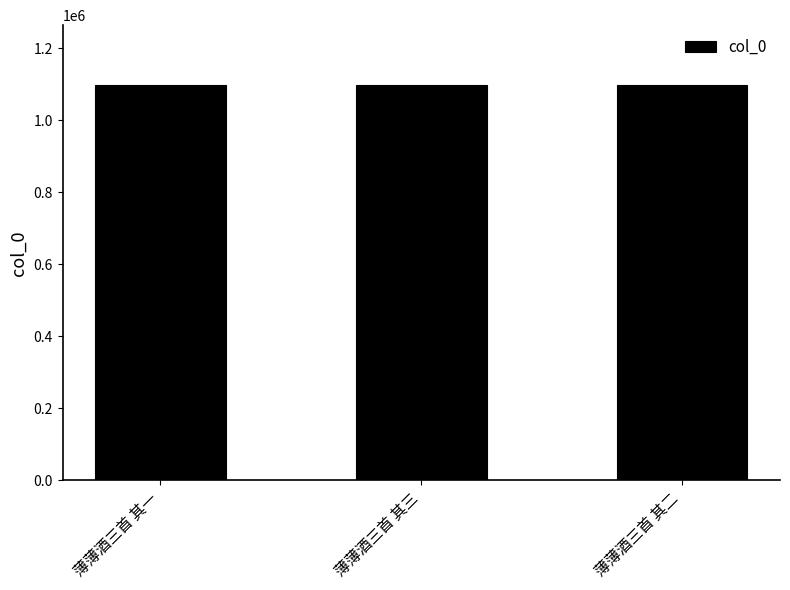

What is the average value?

1098965